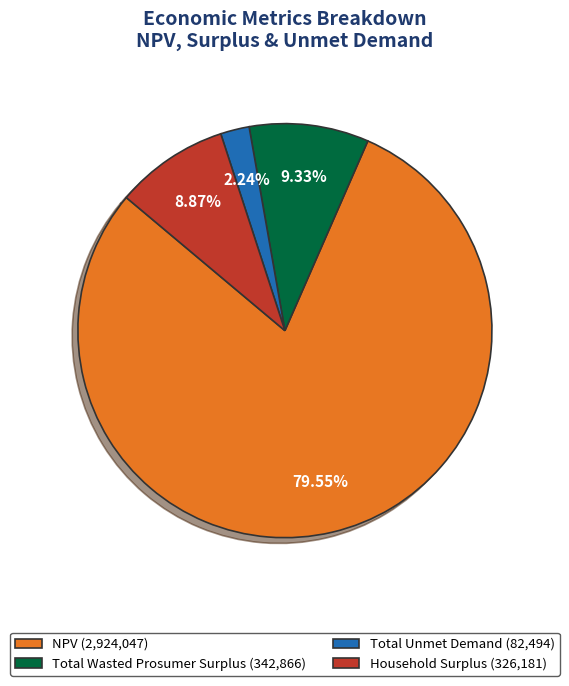

How many slices are in this pie chart?

4